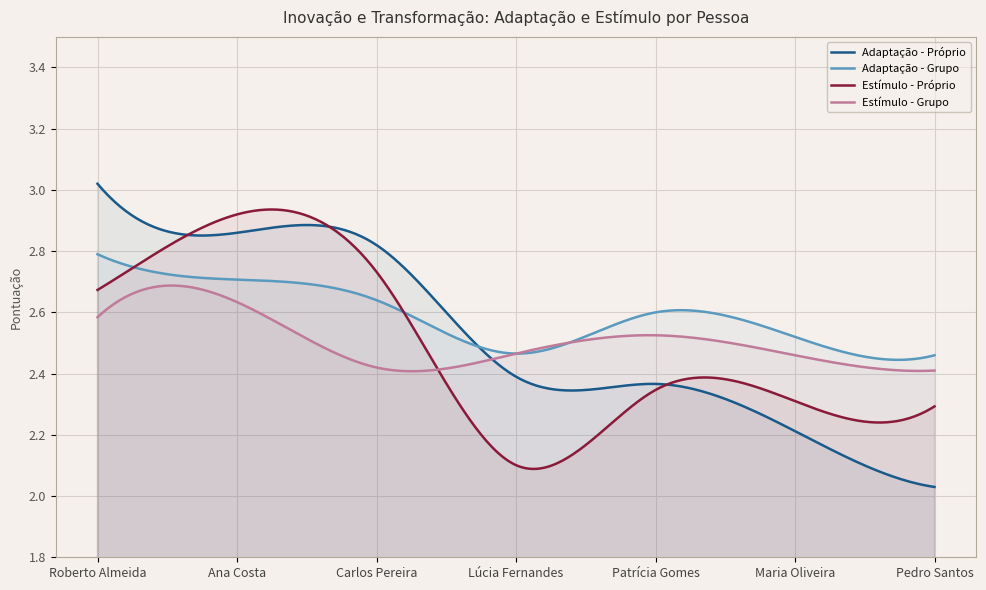

The Estímulo - Grupo series shows 2.5 at Maria Oliveira. True or false?

True